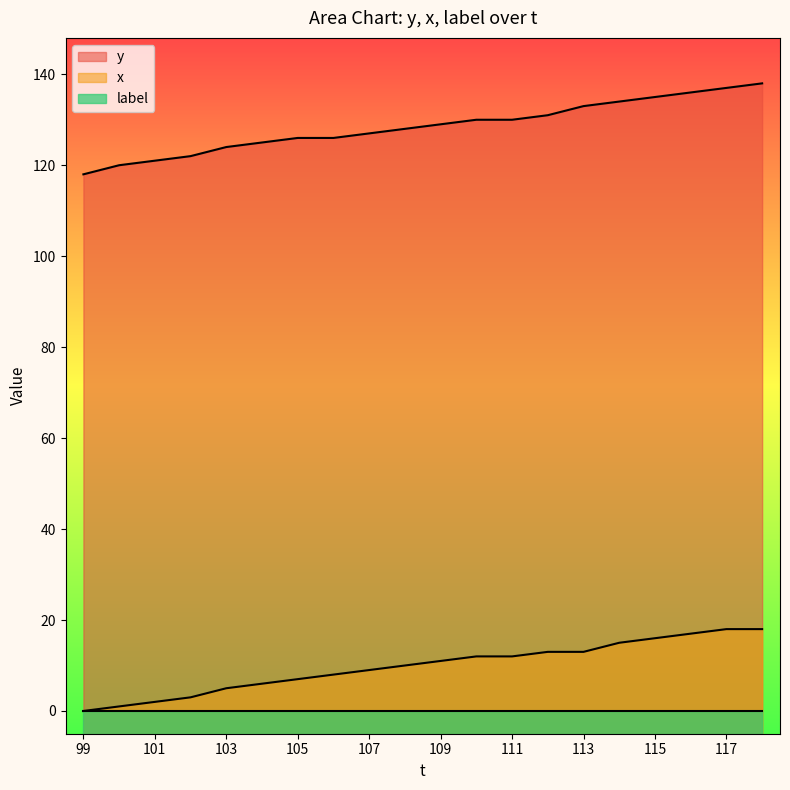

Does the chart display data point markers on the line(s)?

No